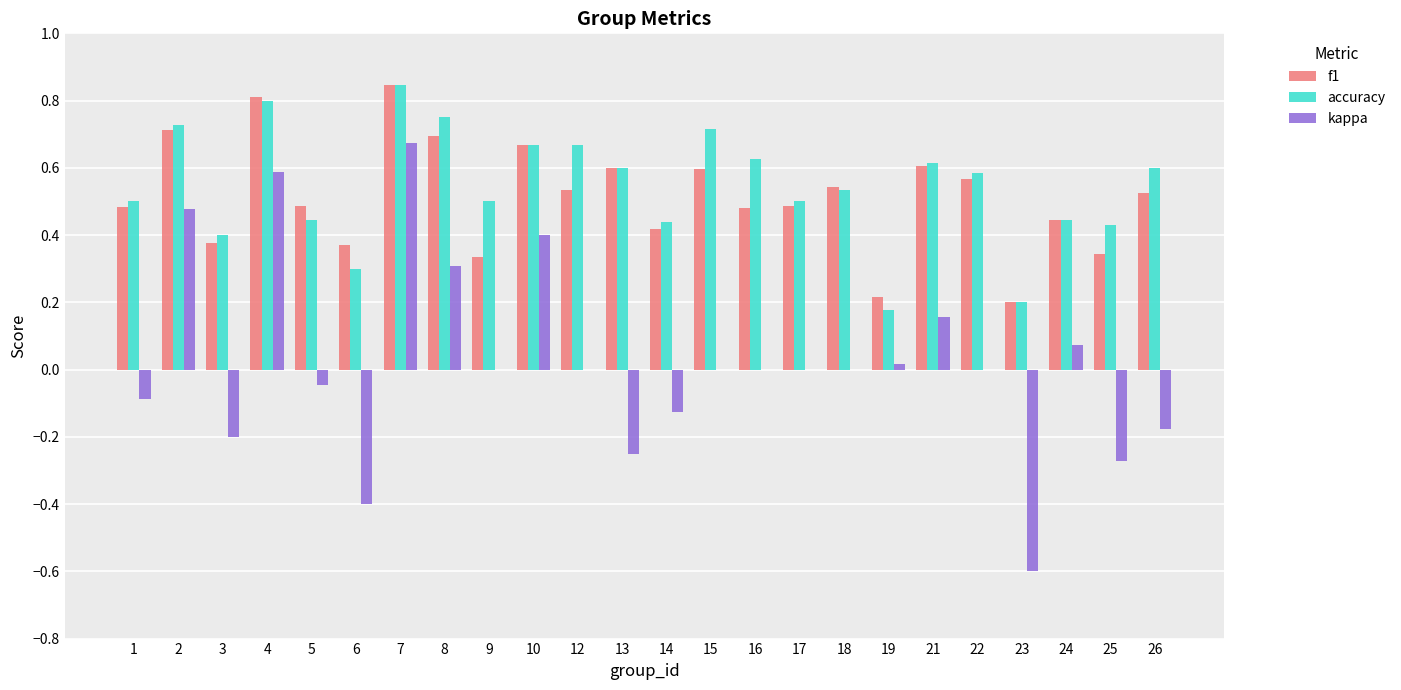

How many distinct data groups are displayed?

3